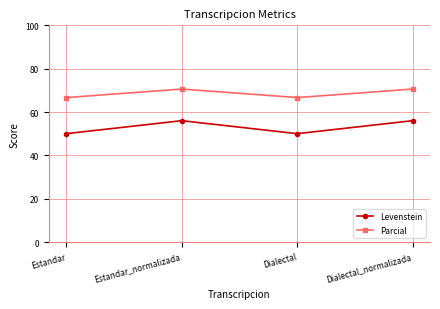

Is this an area chart (filled region under the line)?

No